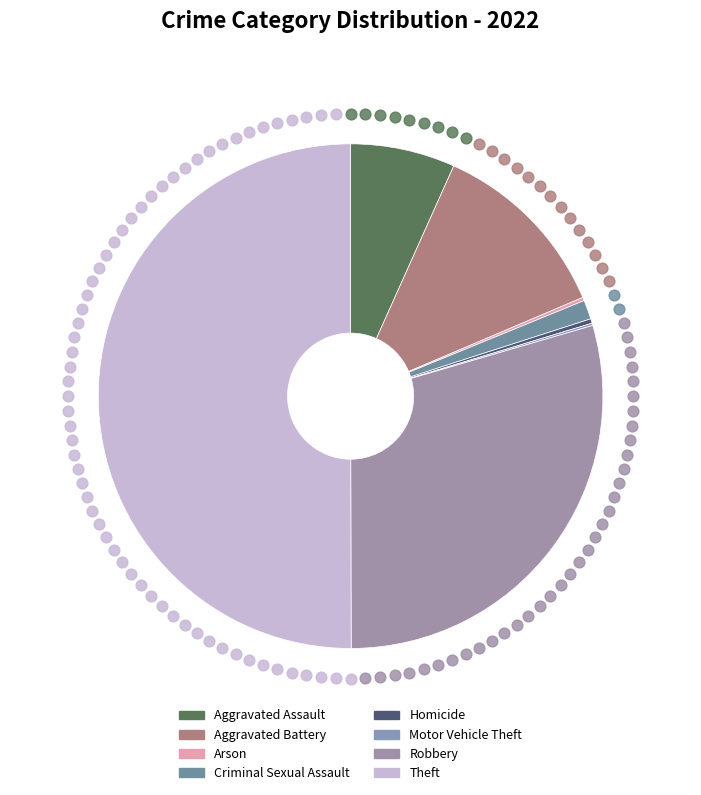

What percentage is the Aggravated Battery slice, to the nearest percent?

12%